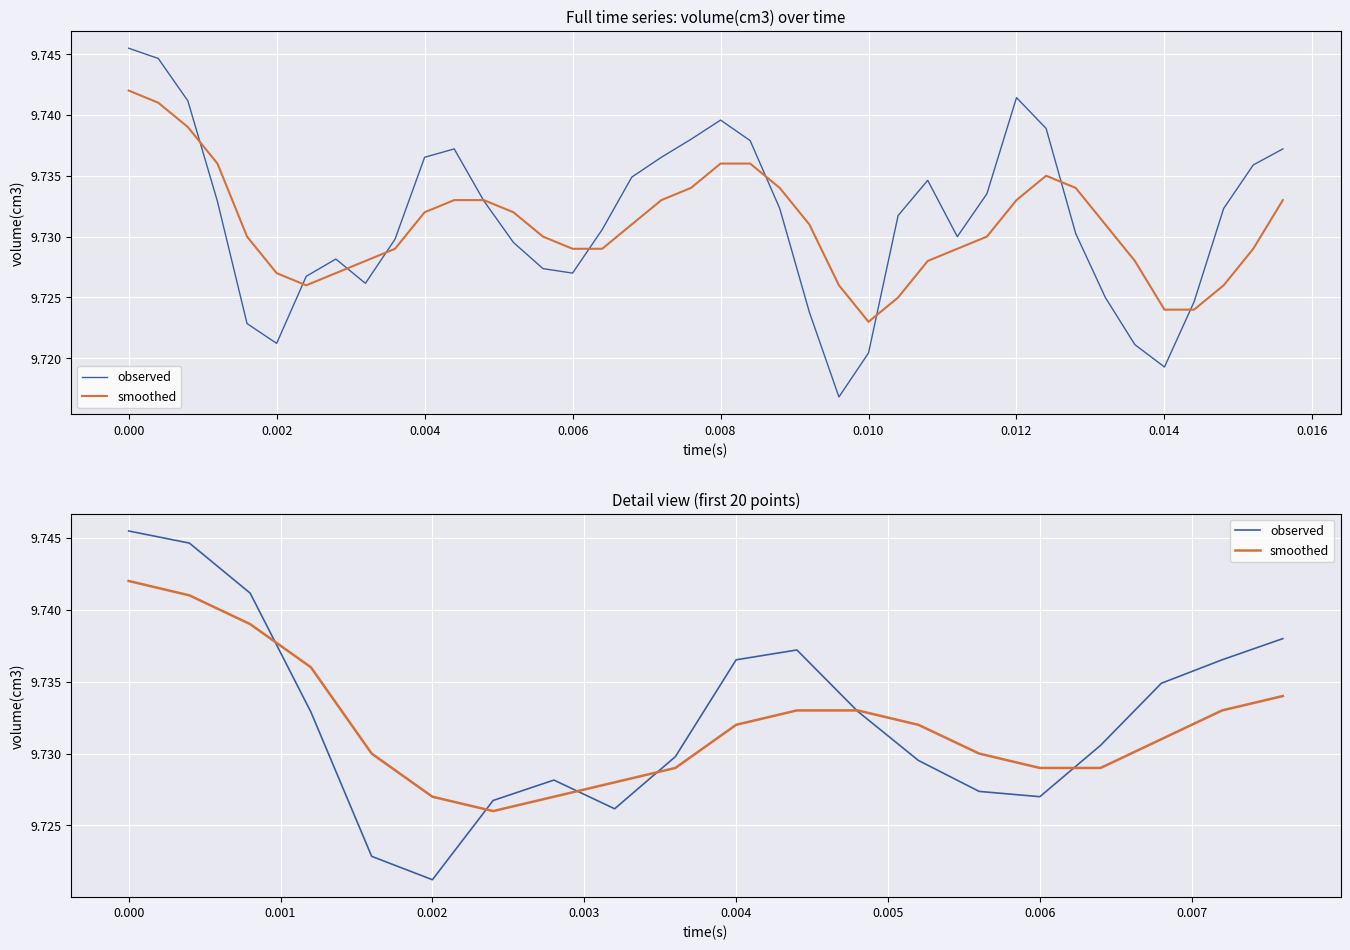

How many interior local valleys does the smoothed series have?

1